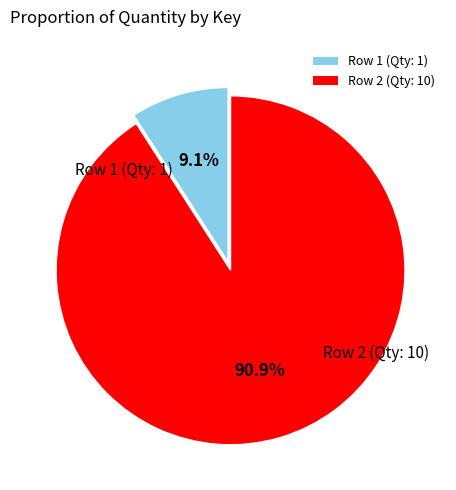

Is there a majority slice in this chart?

Yes